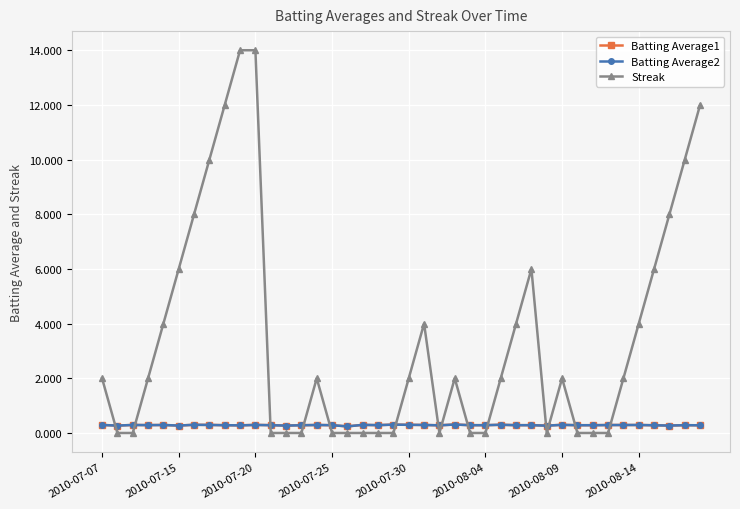

What is the greatest value displayed?

14.0